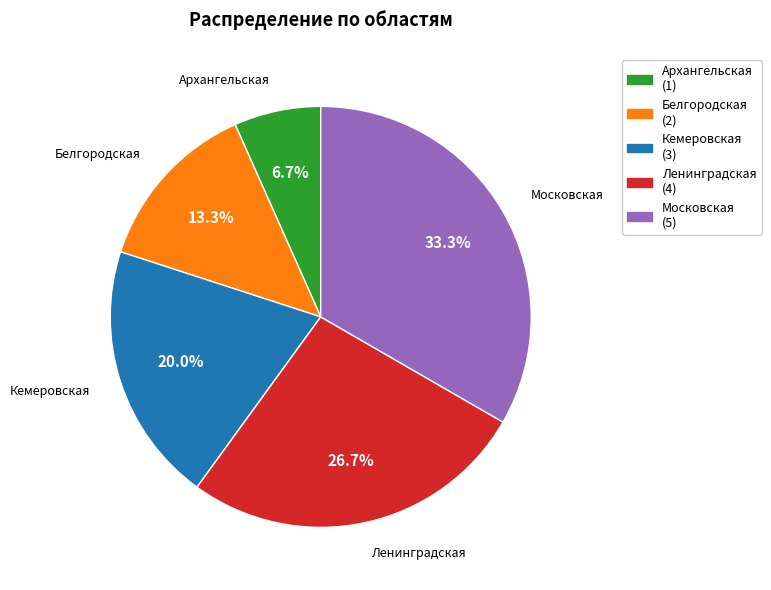

Which category has the biggest portion of the pie?

Московская